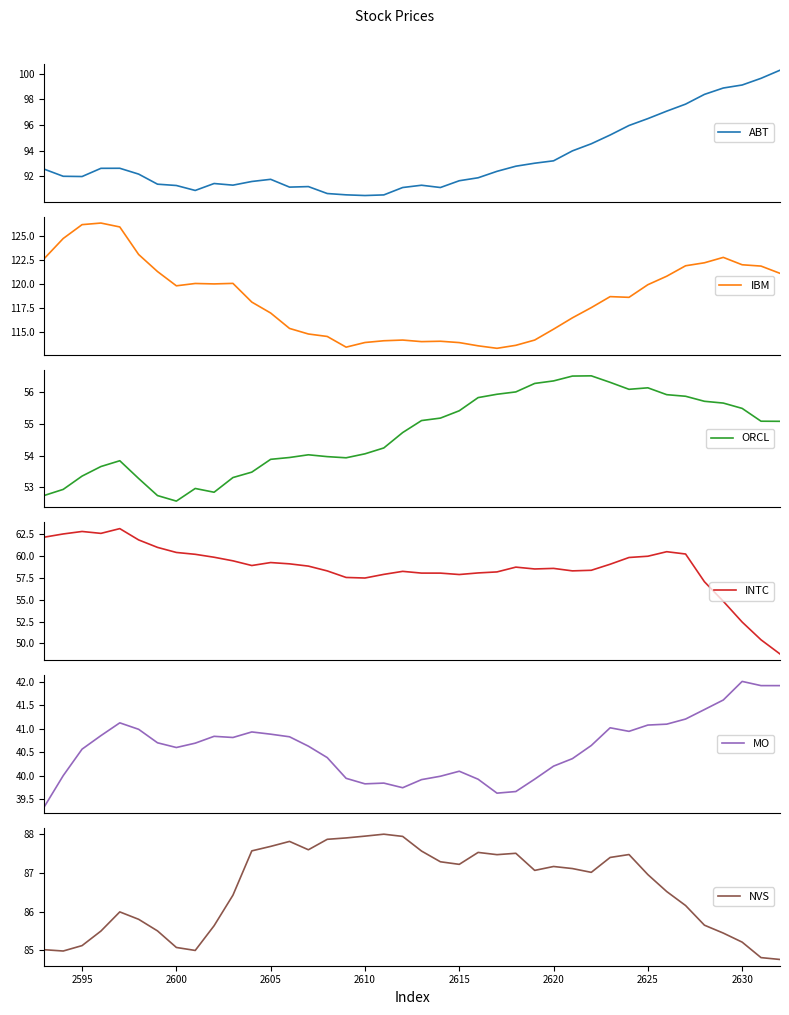

True or false: IBM has more than 0 interior local peaks.

True